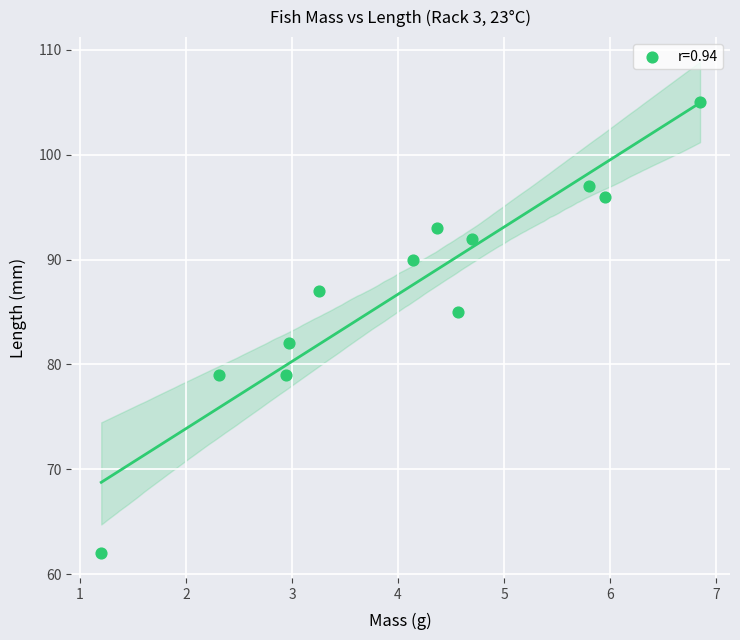

What is the average Y value?

87